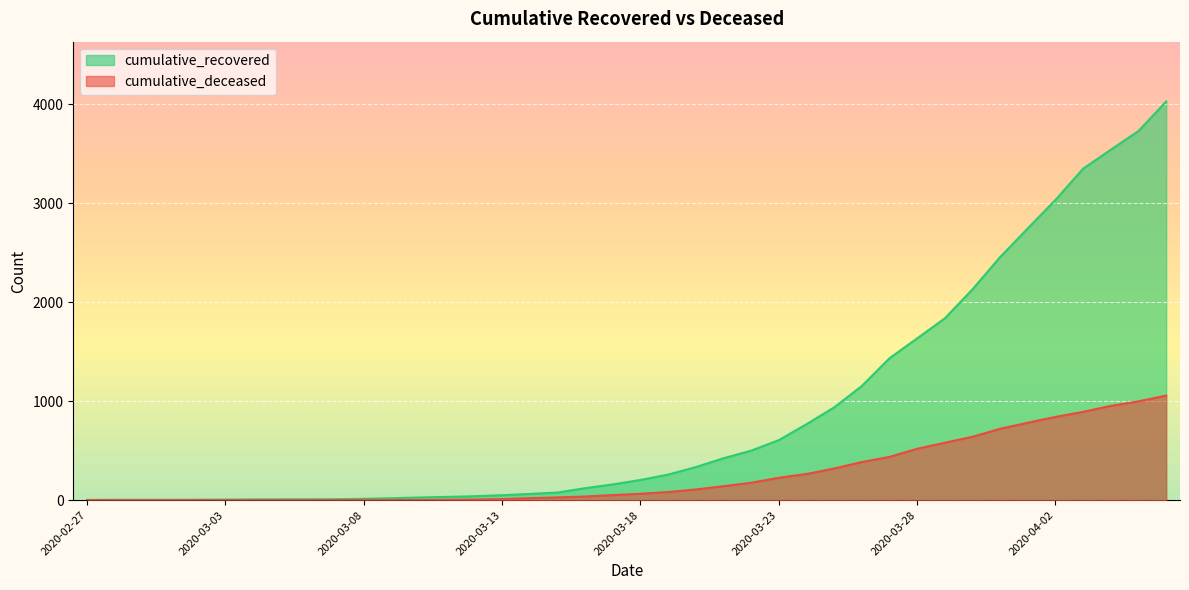

At which category is the sum across all series the highest?

2020-04-06